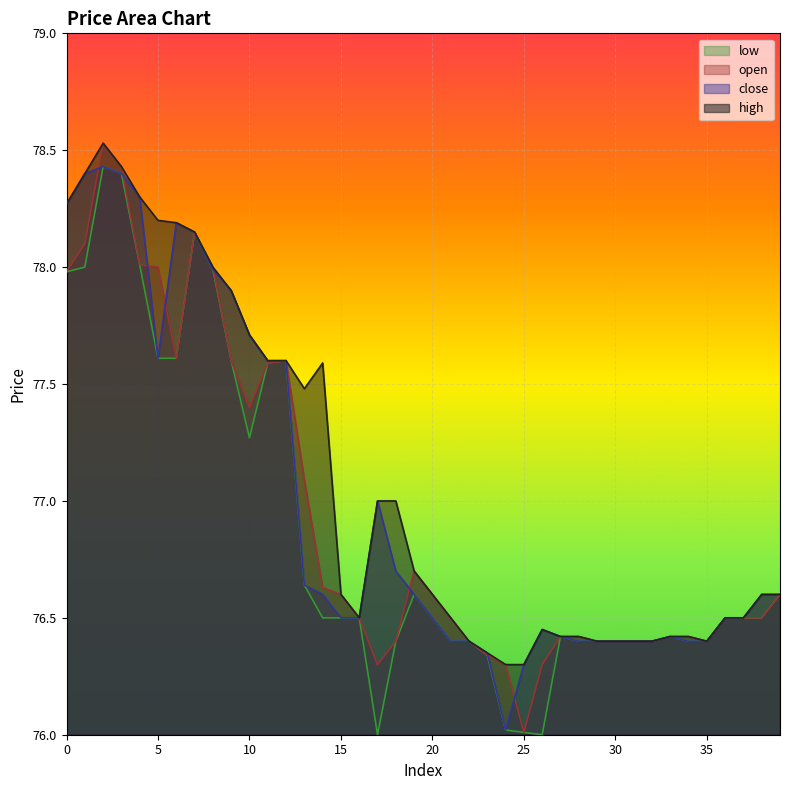

Rank the series by their maximum value, from highest to lowest.

high, open, close, low